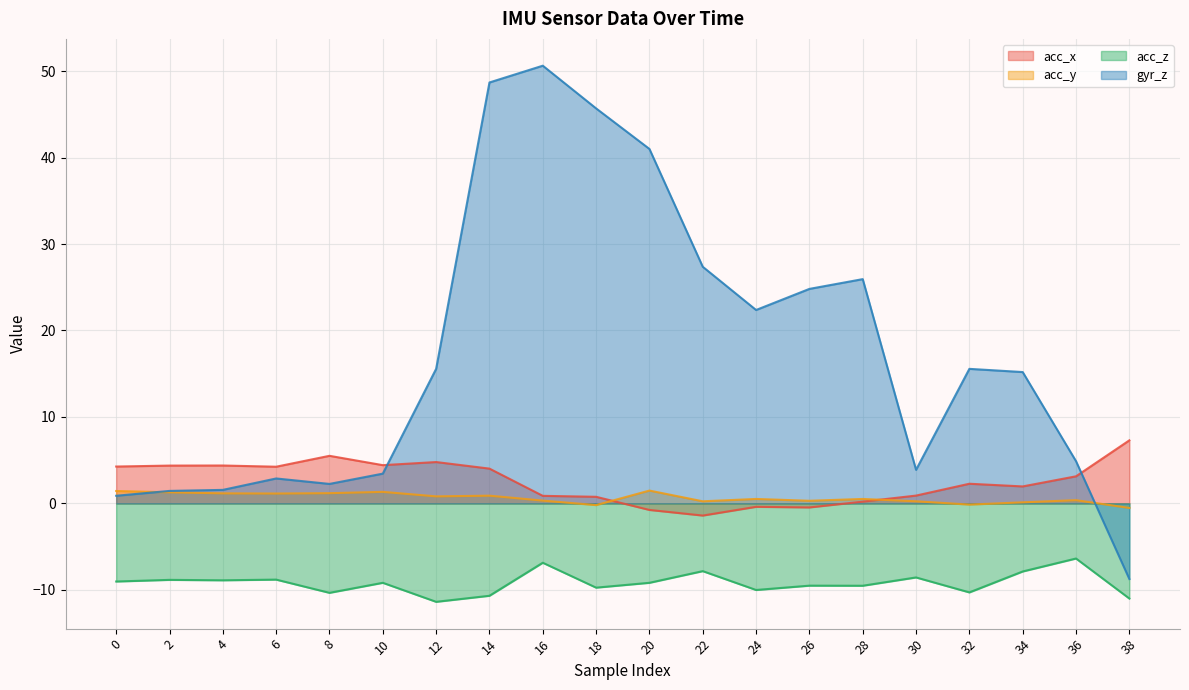

The value of acc_x at 4 is 5.7. True or false?

False